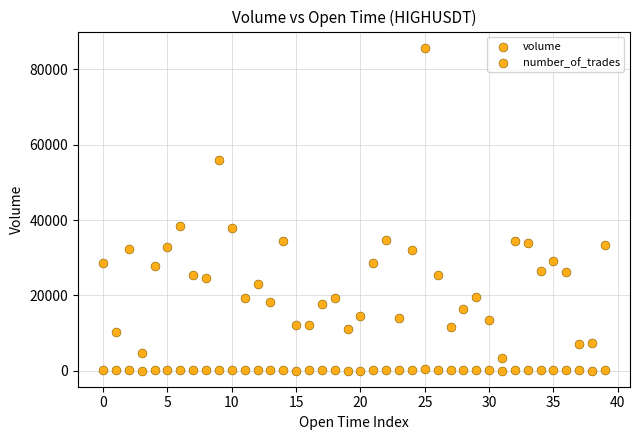

How many data points are displayed?

80